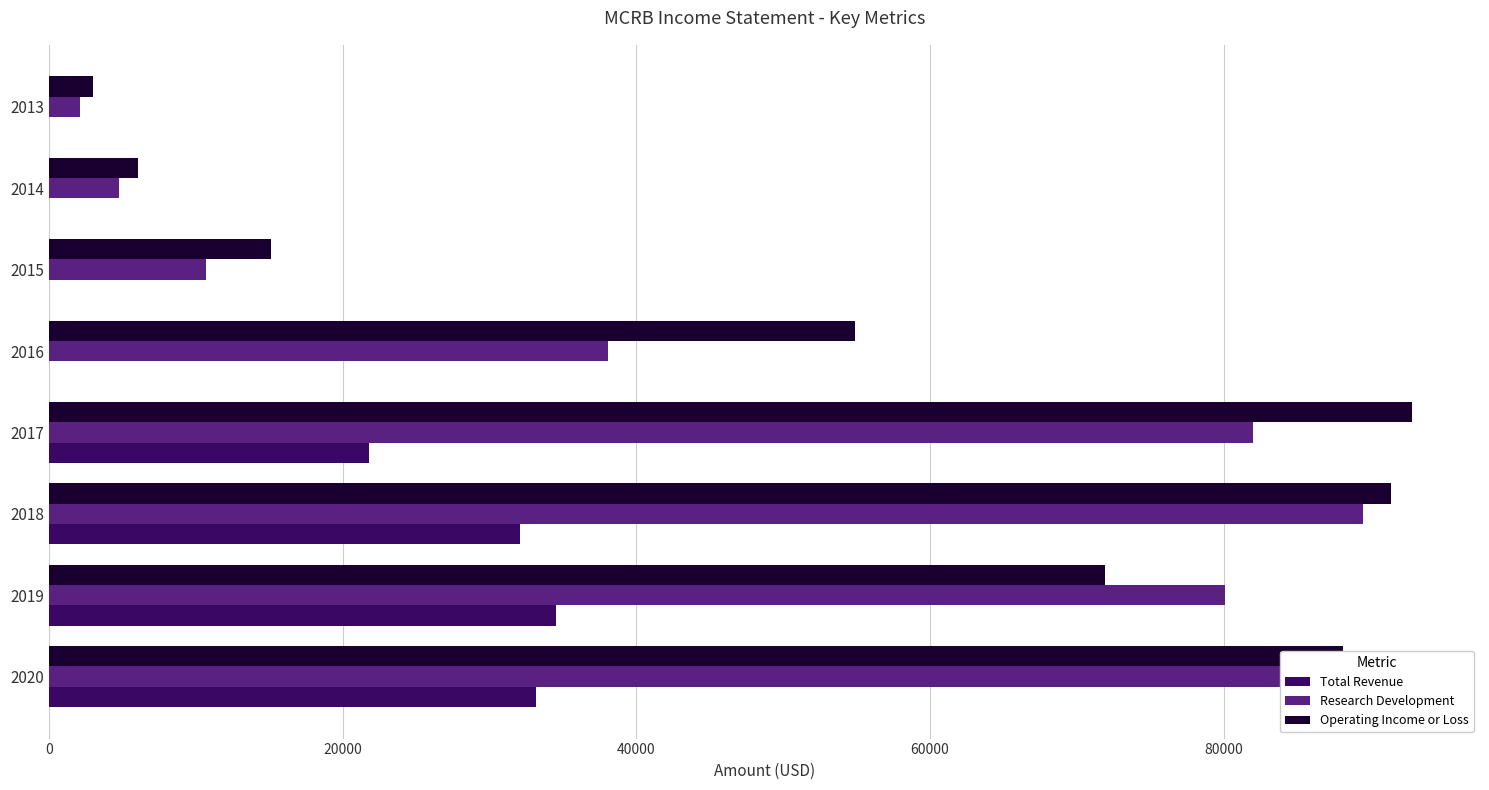

How many groups of bars are there?

8